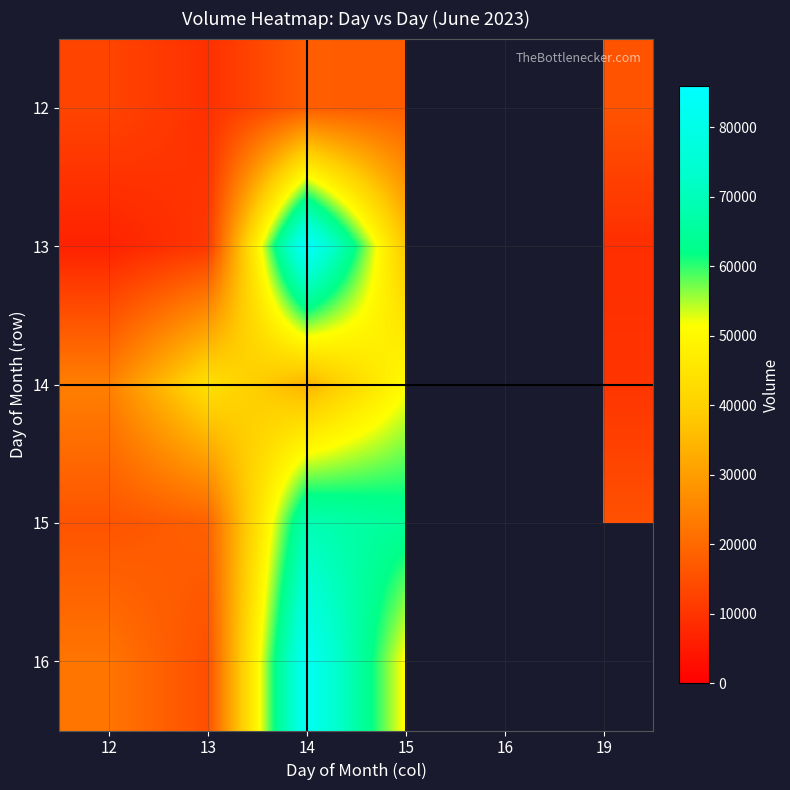

At which category does the chart reach its peak across all series?

14